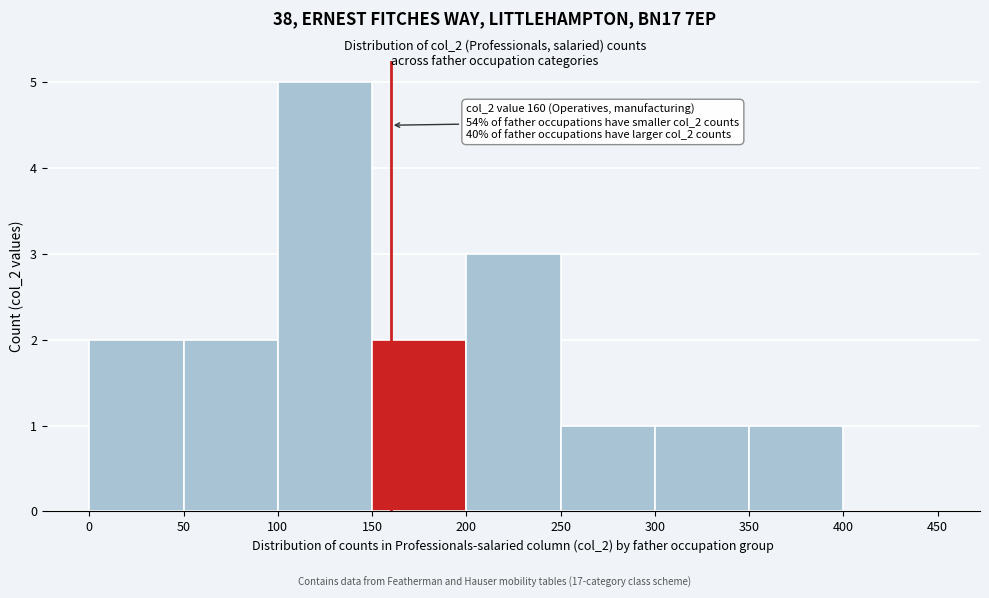

Over which range of the x-axis is the bar tallest?

100 to 150